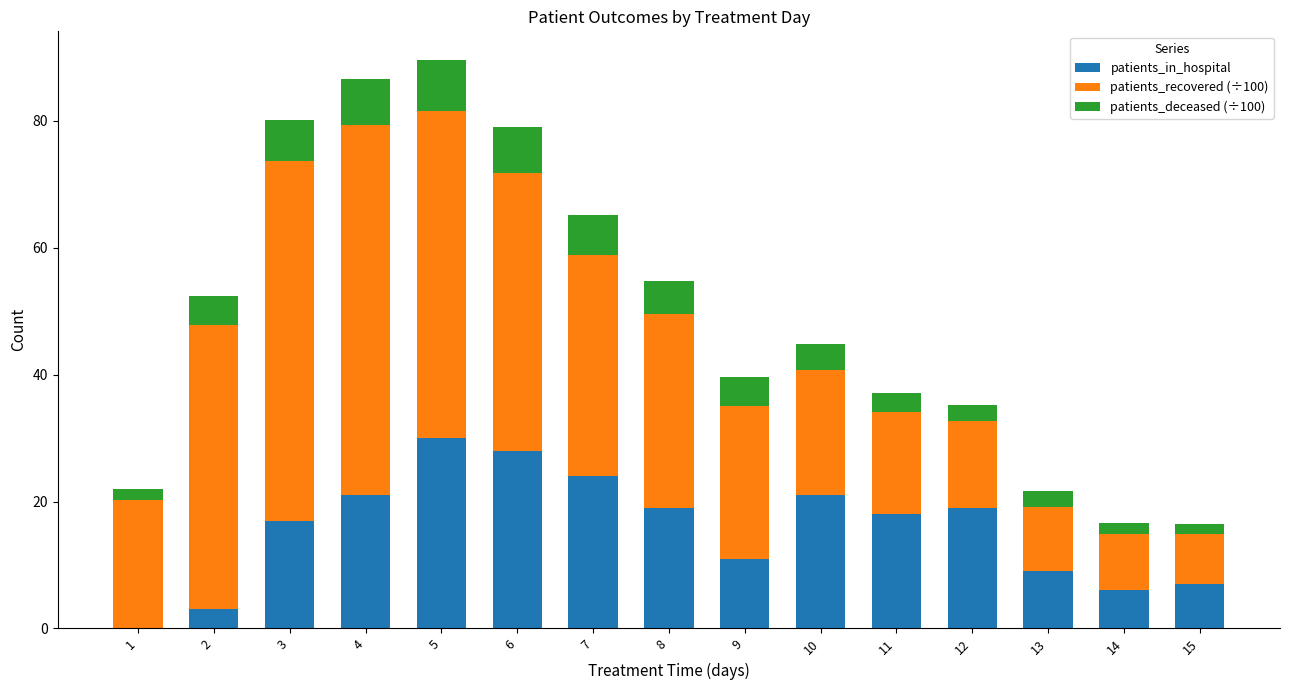

Is it true that patients_in_hospital equals 19.0 at 8?

True